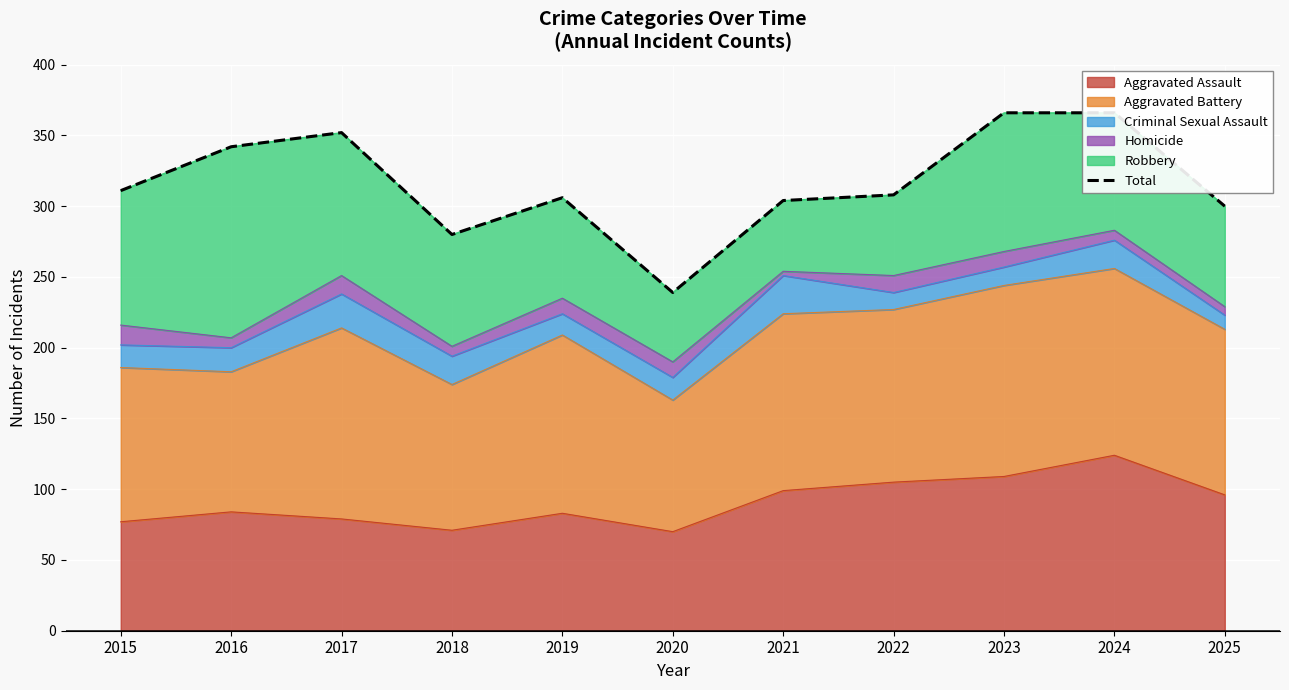

What is the value of the 8th point from the left?

308